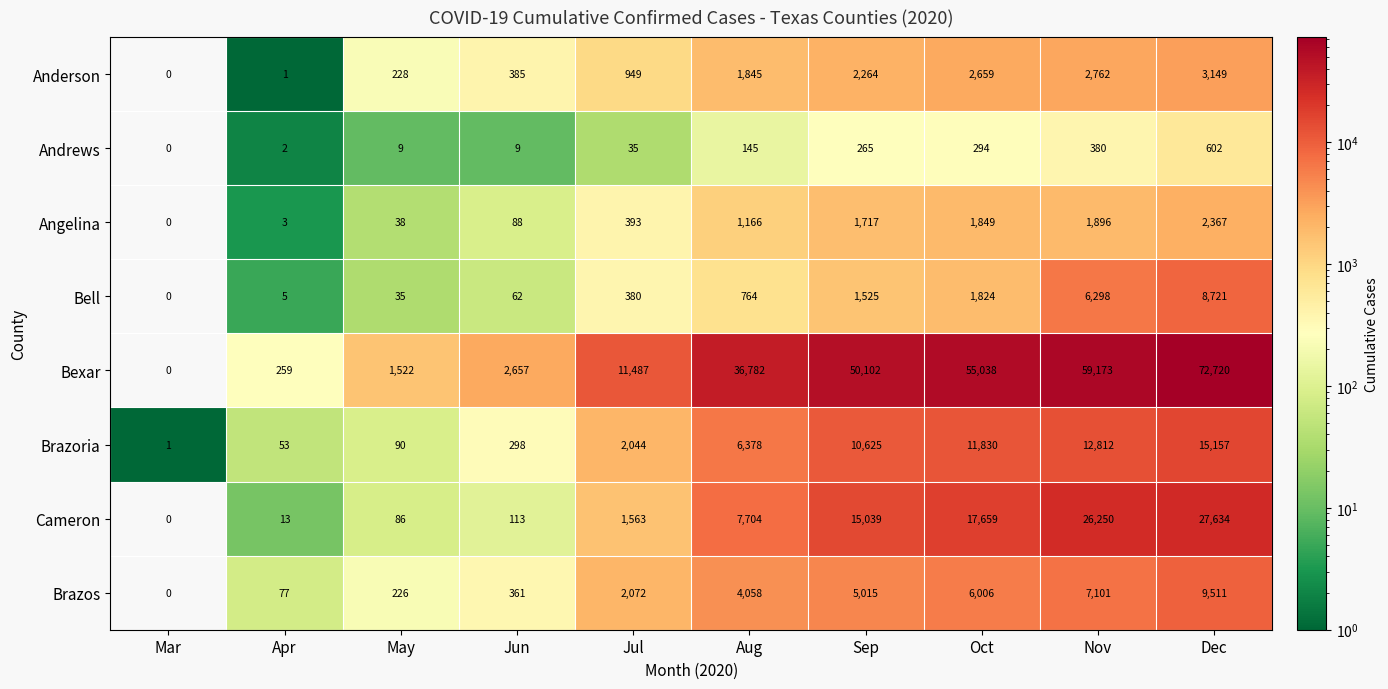

What is the approximate value of Angelina at Jun, to the nearest 10?

90